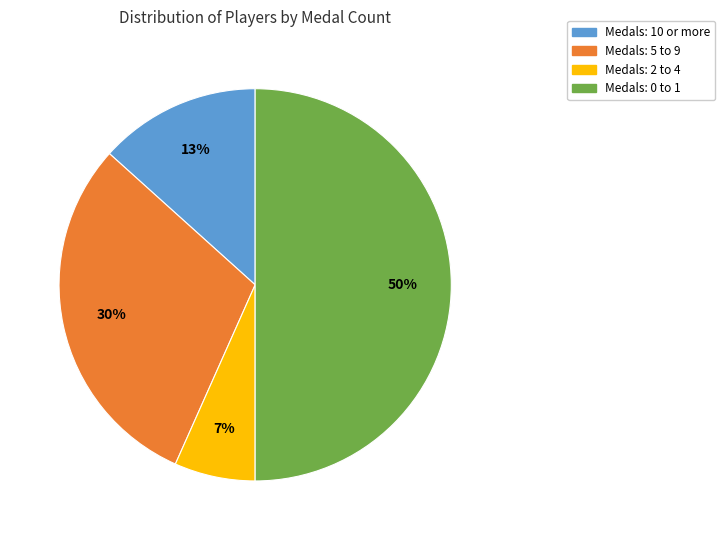

To the nearest percent, what is the difference between the largest and smallest slice percentages?

43%